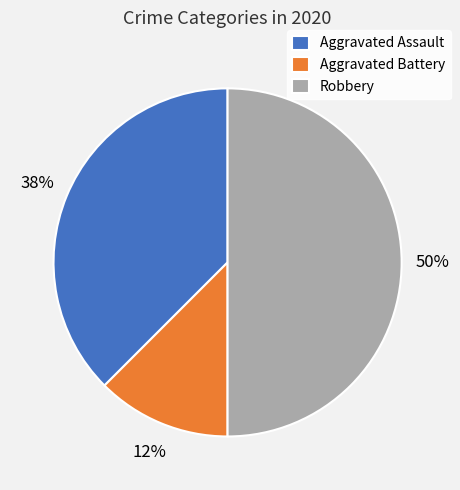

What is the ratio of the value at Robbery to the value at Aggravated Assault?

1.3